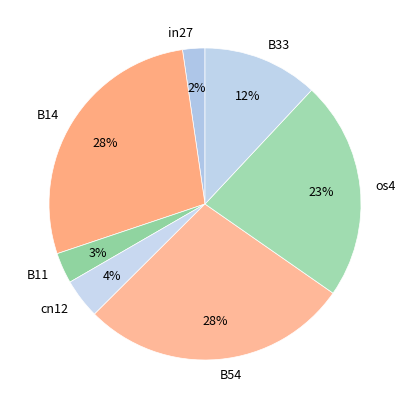

What percentage is the B14 slice, to the nearest percent?

28%